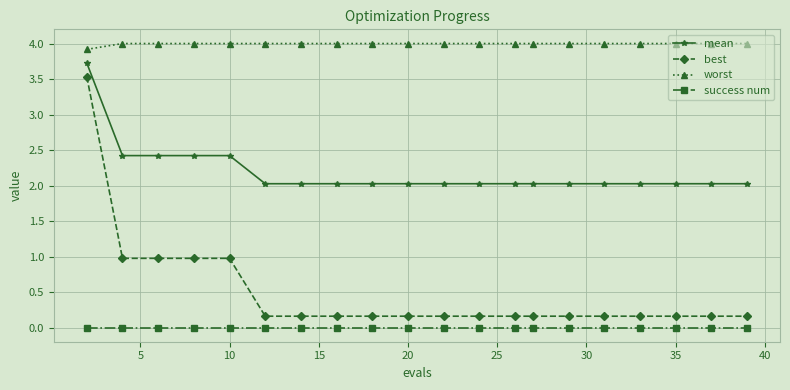

Reading right to left, transcribe all the data shown in this chart.

mean: 2.0	2.0	2.0	2.0	2.0	2.0	2.0	2.0	2.0	2.0	2.0	2.0	2.0	2.0	2.0	2.4	2.4	2.4	2.4	3.7
best: 0.2	0.2	0.2	0.2	0.2	0.2	0.2	0.2	0.2	0.2	0.2	0.2	0.2	0.2	0.2	1.0	1.0	1.0	1.0	3.5
worst: 4.0	4.0	4.0	4.0	4.0	4.0	4.0	4.0	4.0	4.0	4.0	4.0	4.0	4.0	4.0	4.0	4.0	4.0	4.0	3.9
success num: 0.0	0.0	0.0	0.0	0.0	0.0	0.0	0.0	0.0	0.0	0.0	0.0	0.0	0.0	0.0	0.0	0.0	0.0	0.0	0.0